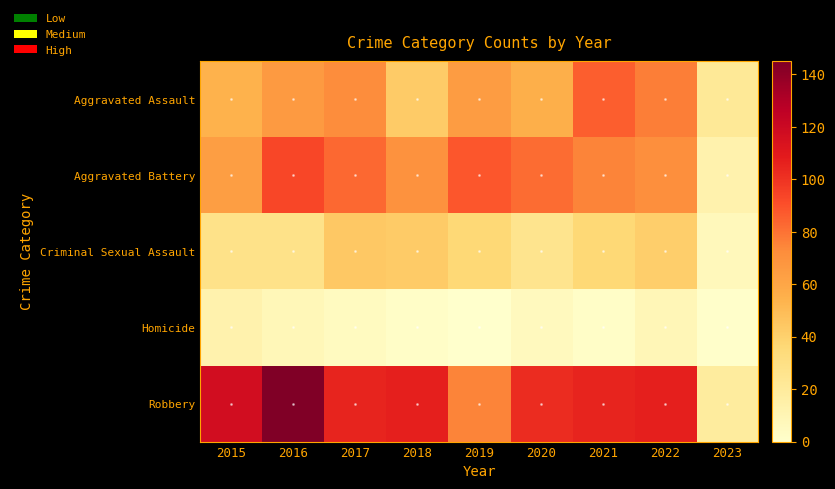

Reading right to left, what are all the values shown in this chart?

Aggravated Assault: 2023=22	2022=77	2021=86	2020=56	2019=65	2018=43	2017=72	2016=66	2015=54
Aggravated Battery: 2023=13	2022=71	2021=75	2020=82	2019=88	2018=70	2017=83	2016=93	2015=64
Criminal Sexual Assault: 2023=7	2022=41	2021=36	2020=26	2019=36	2018=43	2017=44	2016=28	2015=28
Homicide: 2023=1	2022=9	2021=2	2020=6	2019=0	2018=2	2017=5	2016=8	2015=13
Robbery: 2023=19	2022=107	2021=105	2020=102	2019=75	2018=107	2017=105	2016=145	2015=117